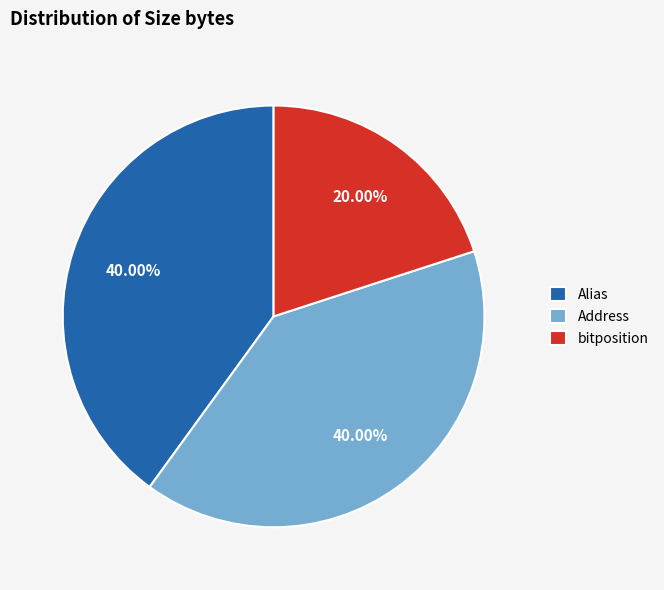

Does Alias account for over 50% of the chart?

No